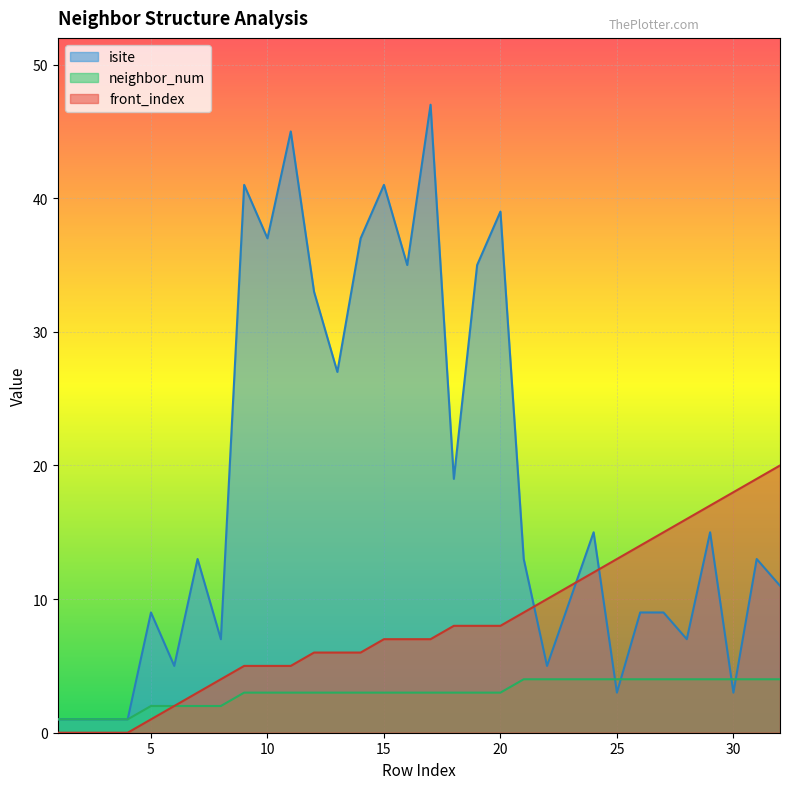

The isite series shows 13 at 11. True or false?

False